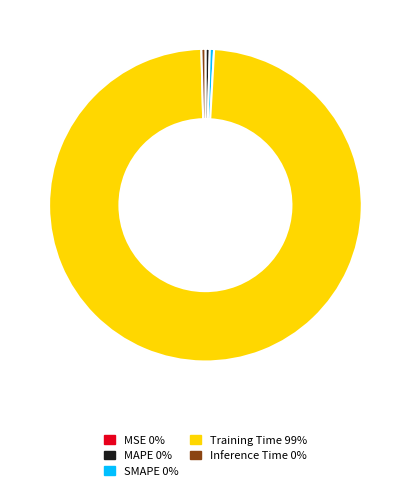

Do Inference Time and Training Time together represent more than half of the pie?

Yes